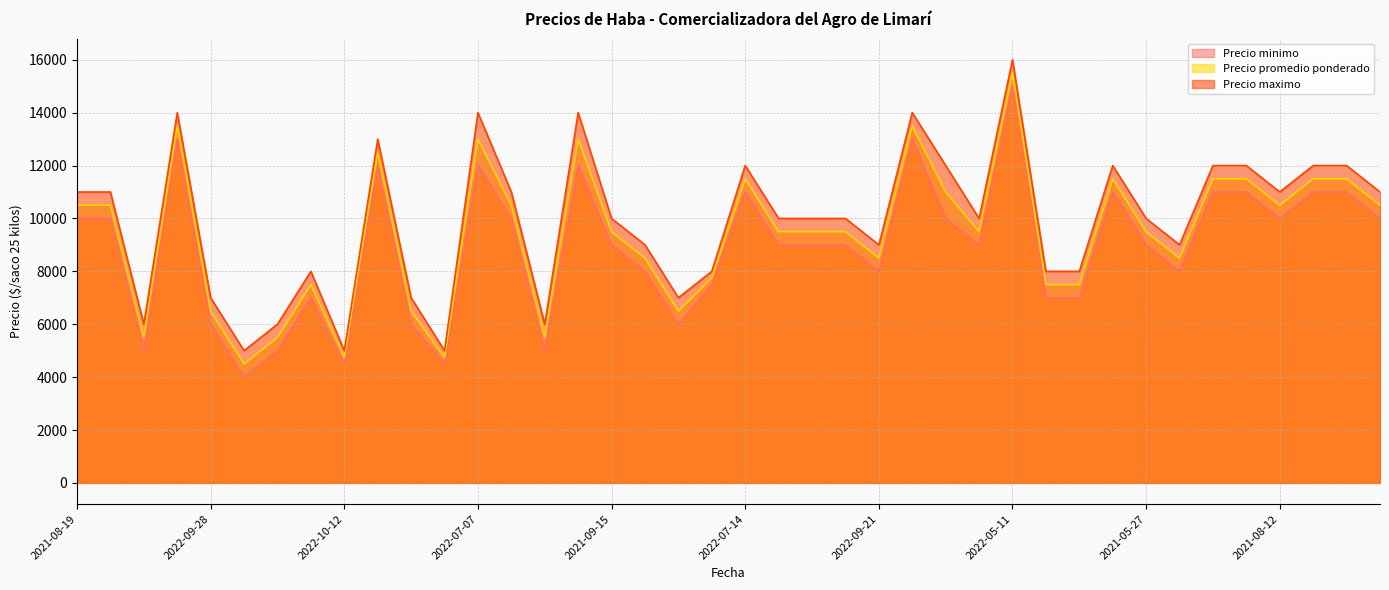

At which category does Precio minimo reach its first local valley?

2022-10-05